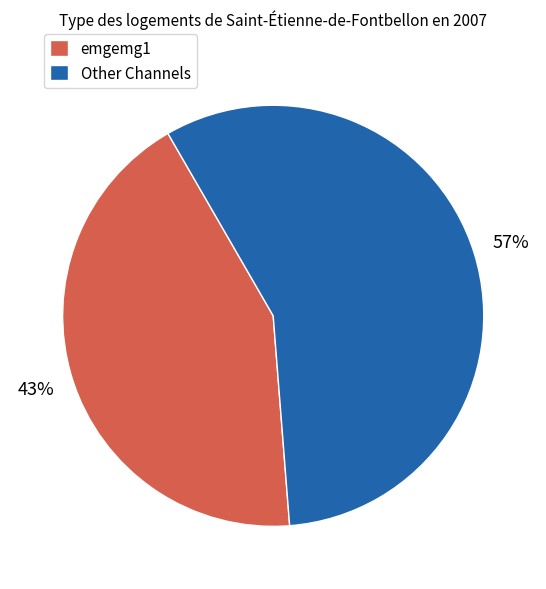

True or false: emgemg1 accounts for 43% of the total.

True